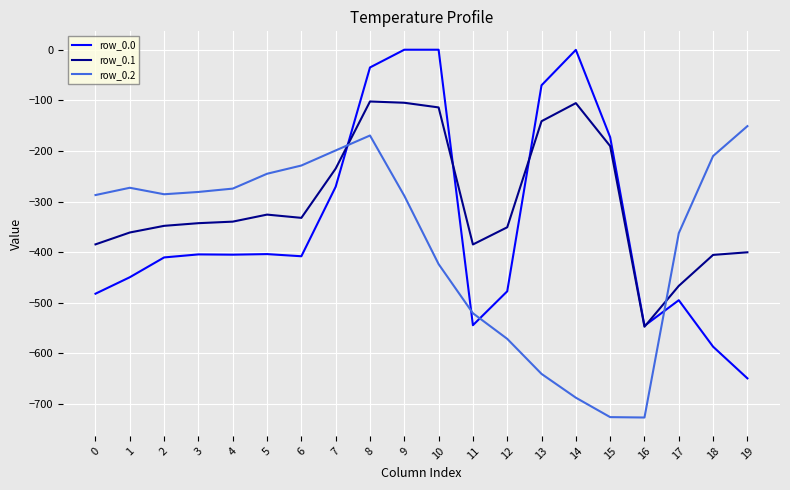

Between 0 and 10, which series saw the biggest shift?

row_0.0